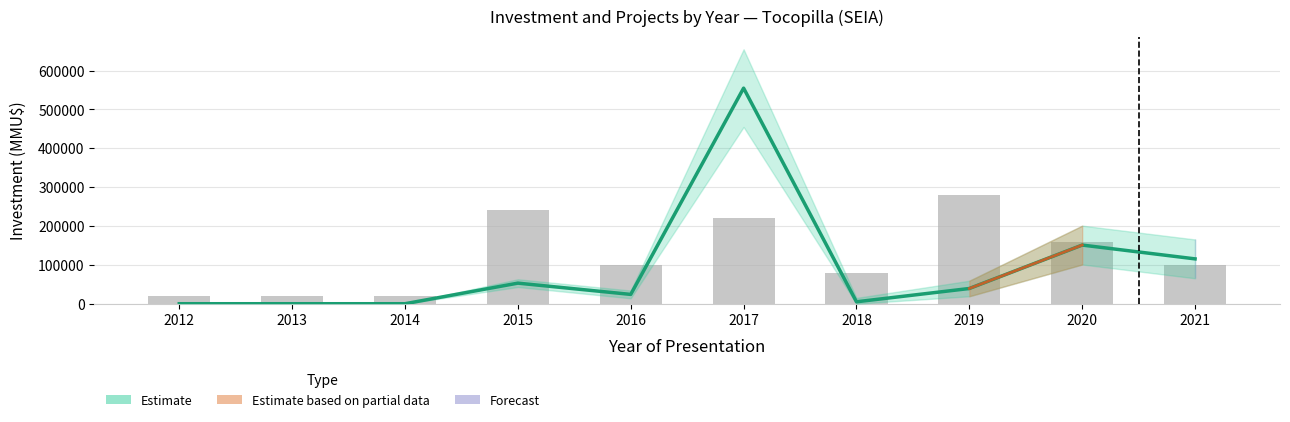

True or false: Count Lower has a value of 0 at 2013.

True